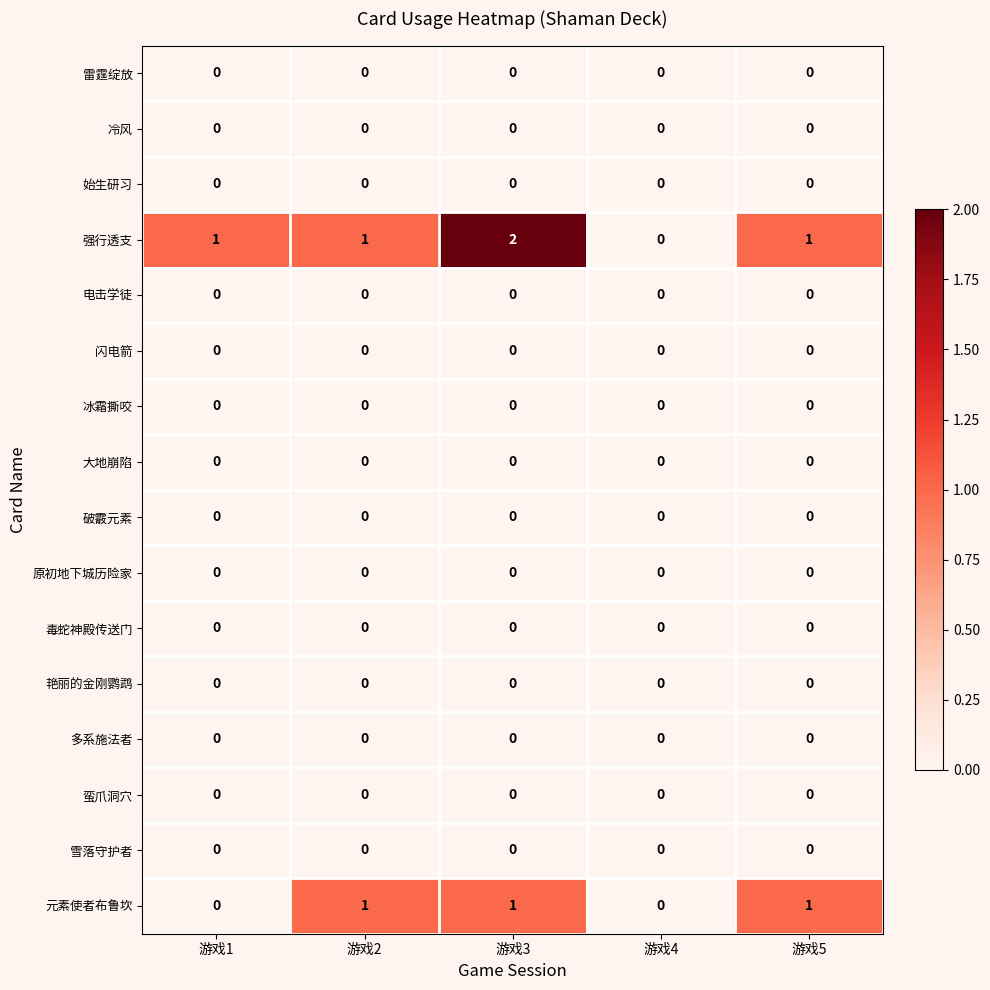

Between 游戏3 and 游戏4, which series saw the biggest shift?

强行透支